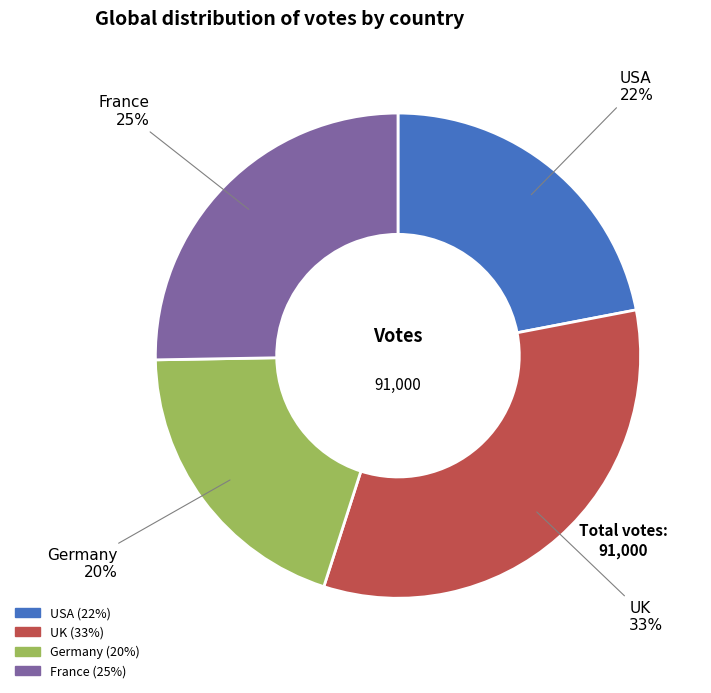

To the nearest percent, what is the difference between the largest and smallest slice percentages?

13%